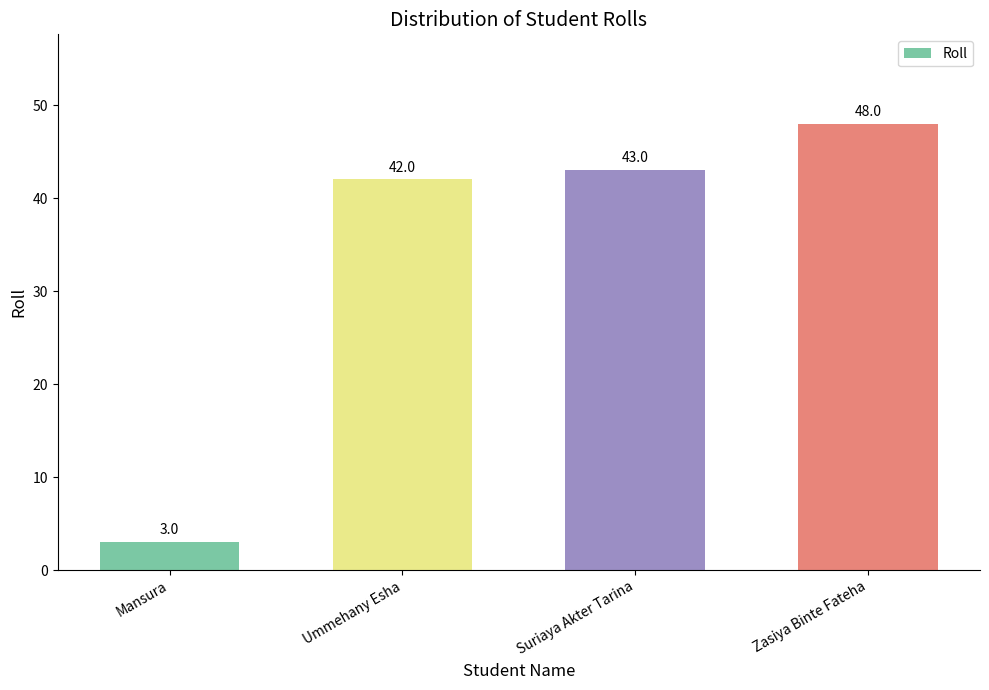

Is it true that the value at Zasiya Binte Fateha is 48?

True